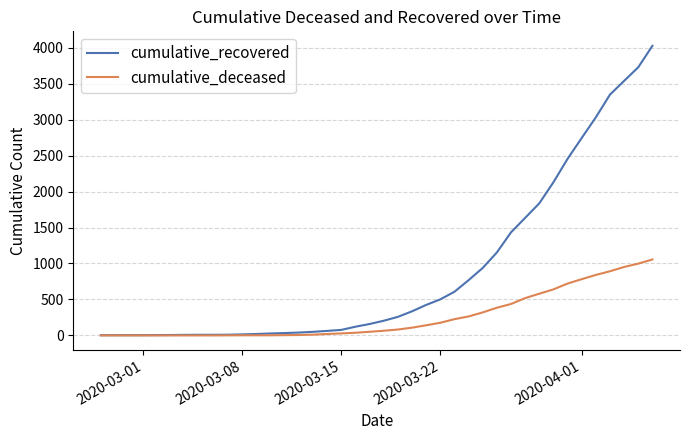

Which series has the widest spread of values?

cumulative_recovered